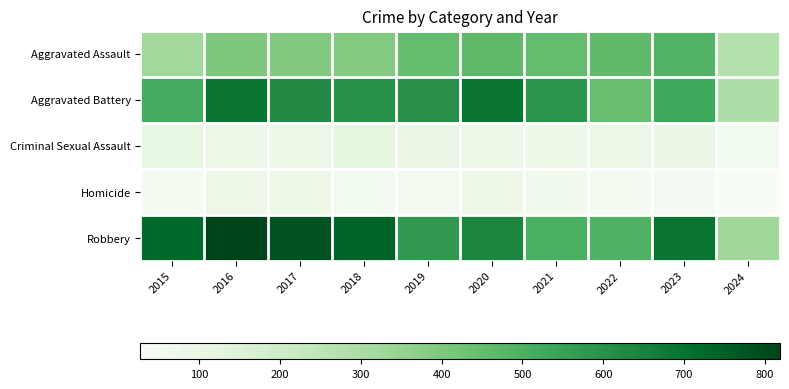

At which category is the sum across all series the highest?

2016